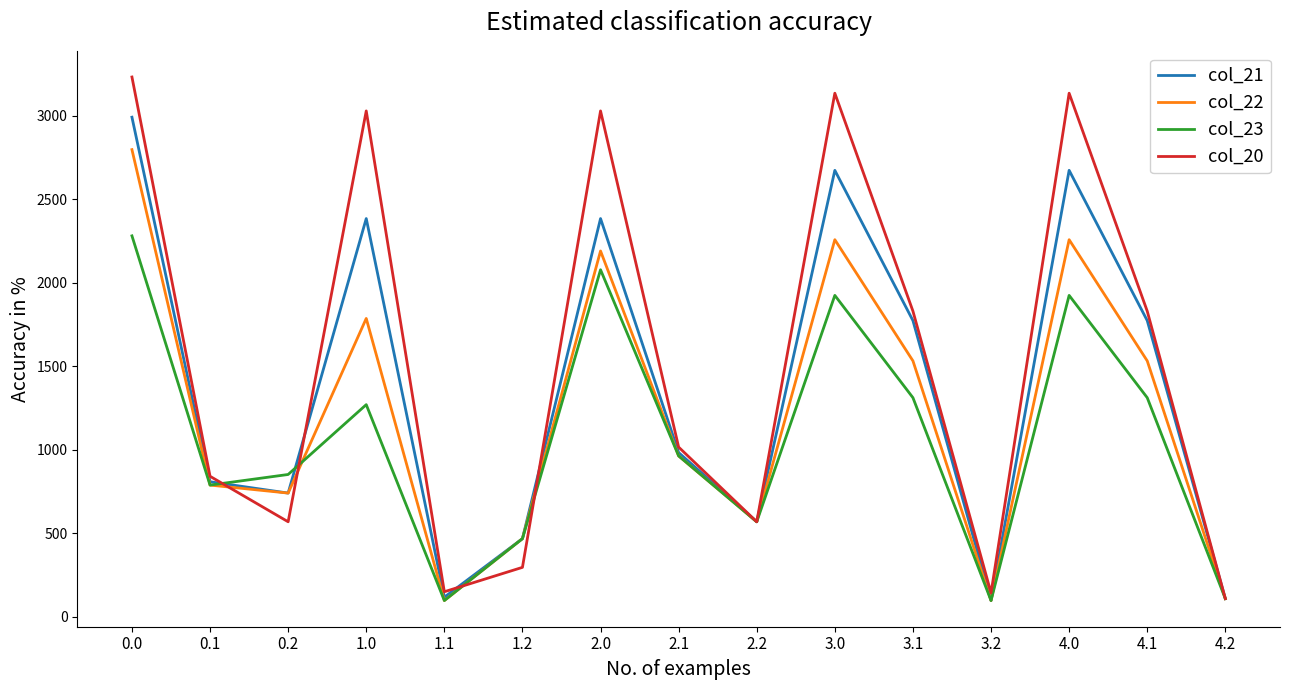

What is the total value across all series at 1.2?

1699.8